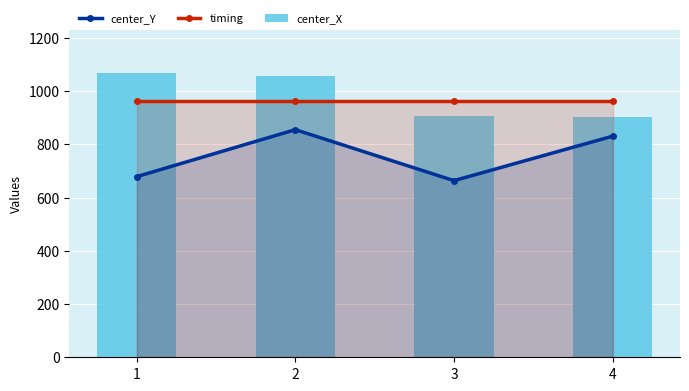

The center_X series shows 1068.7 at 1. True or false?

True